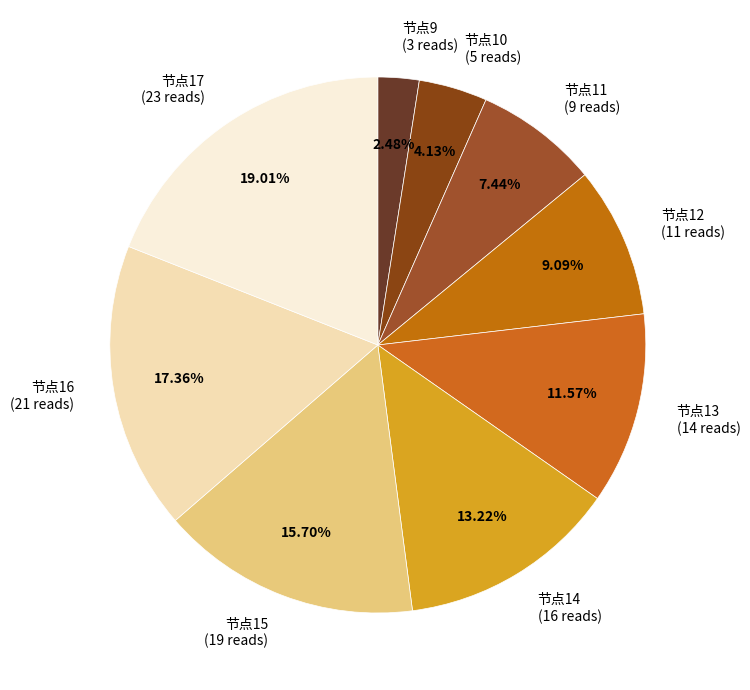

Combined, do 节点16 (21 reads) and 节点11 (9 reads) account for over 50%?

No